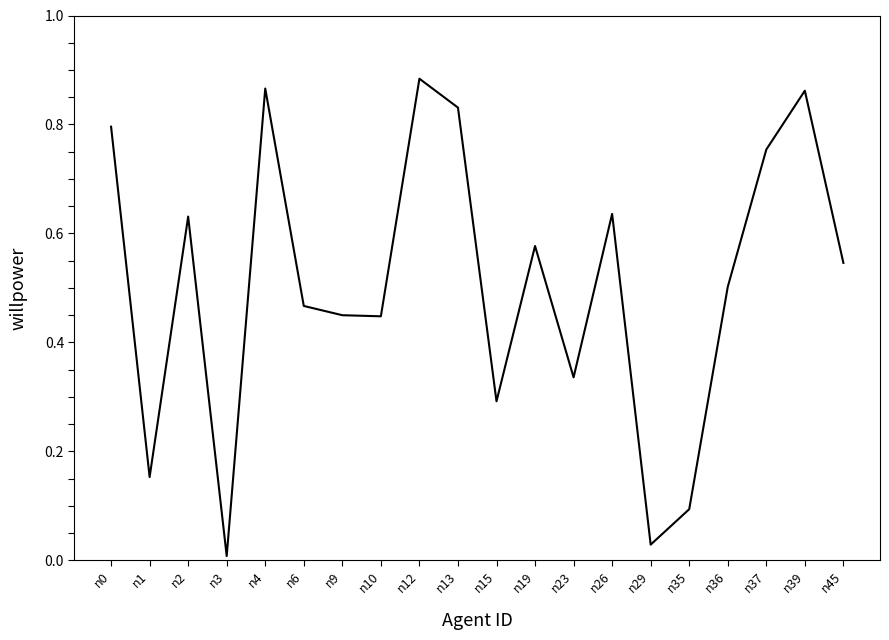

Is it true that the value at n45 is 0.1?

False